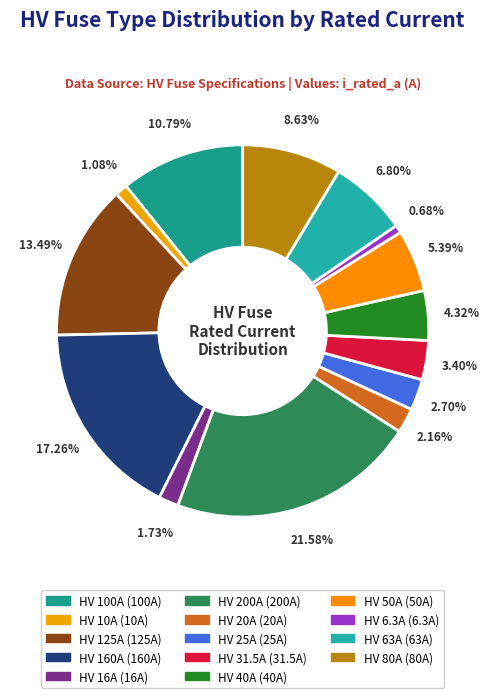

How many segments does this pie chart have?

14